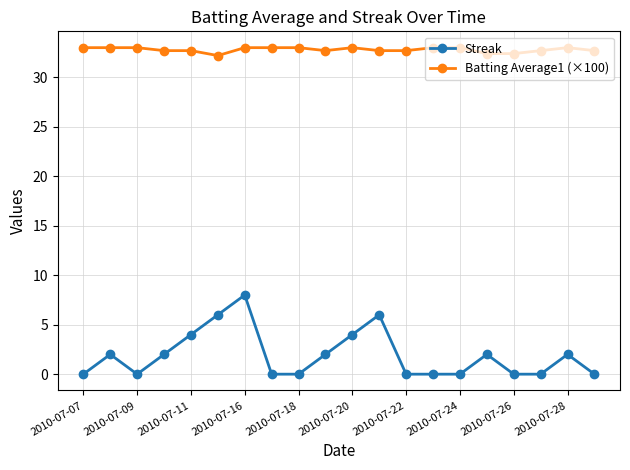

Which series has the widest spread of values?

Streak